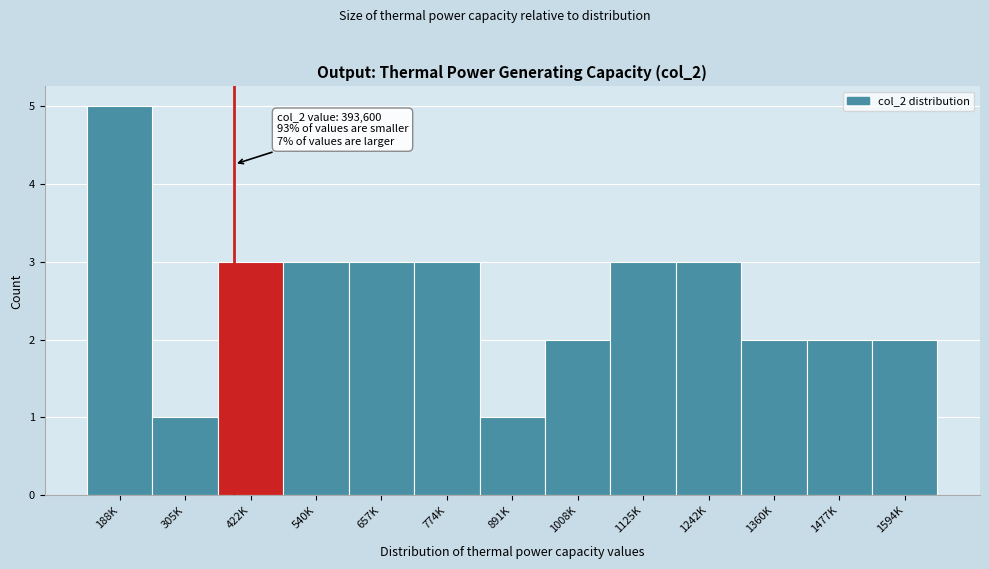

Reading left to right, list all the values displayed in this chart.

5	1	3	3	3	3	1	2	3	3	2	2	2